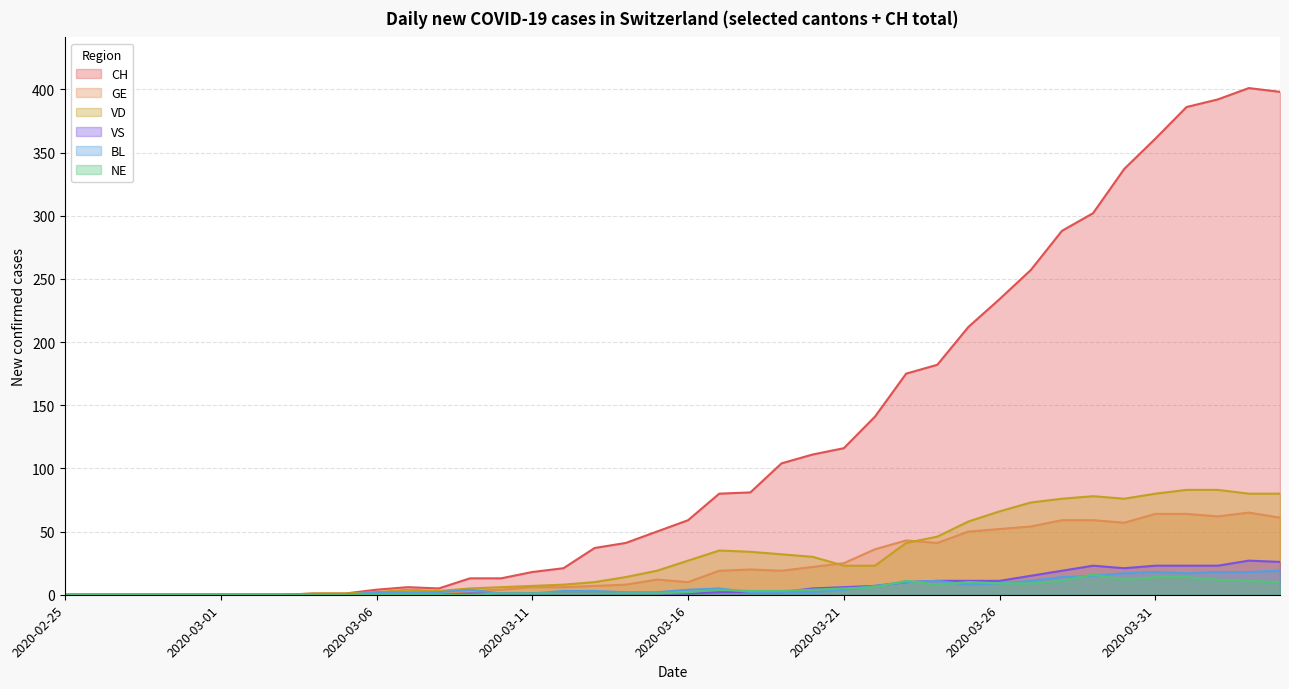

Does the chart have visible grid lines?

Yes